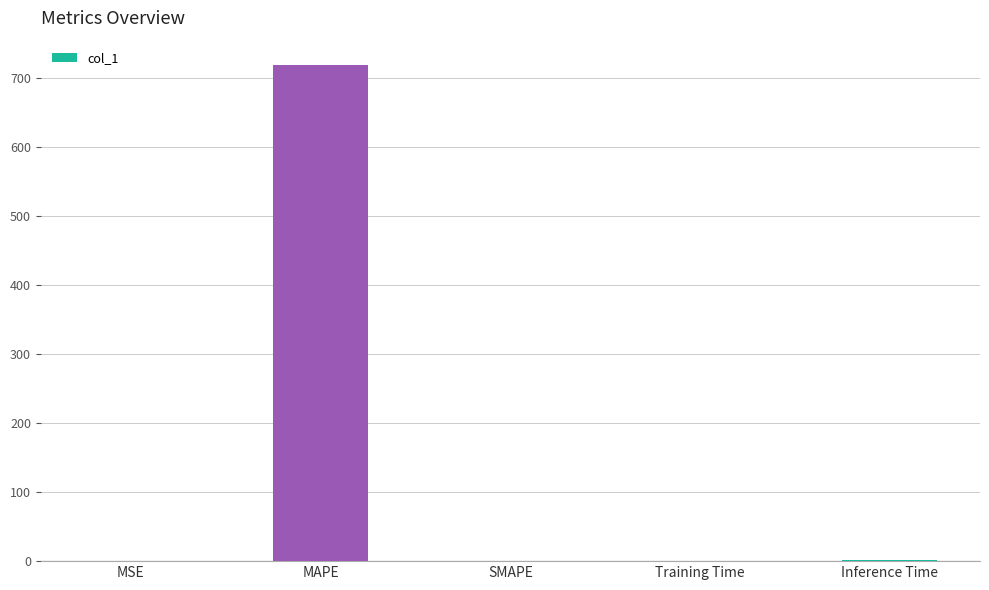

Which label corresponds to the largest value in the chart?

MAPE